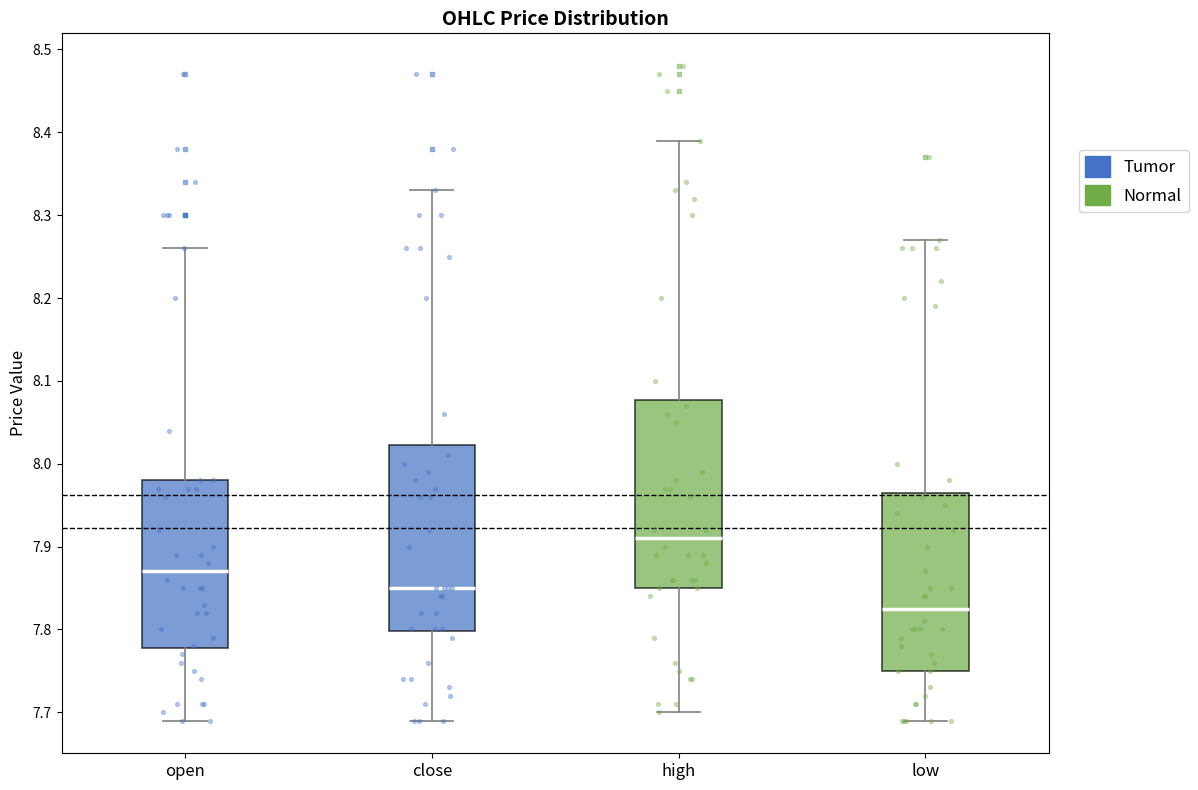

Which box's median line is the highest?

high